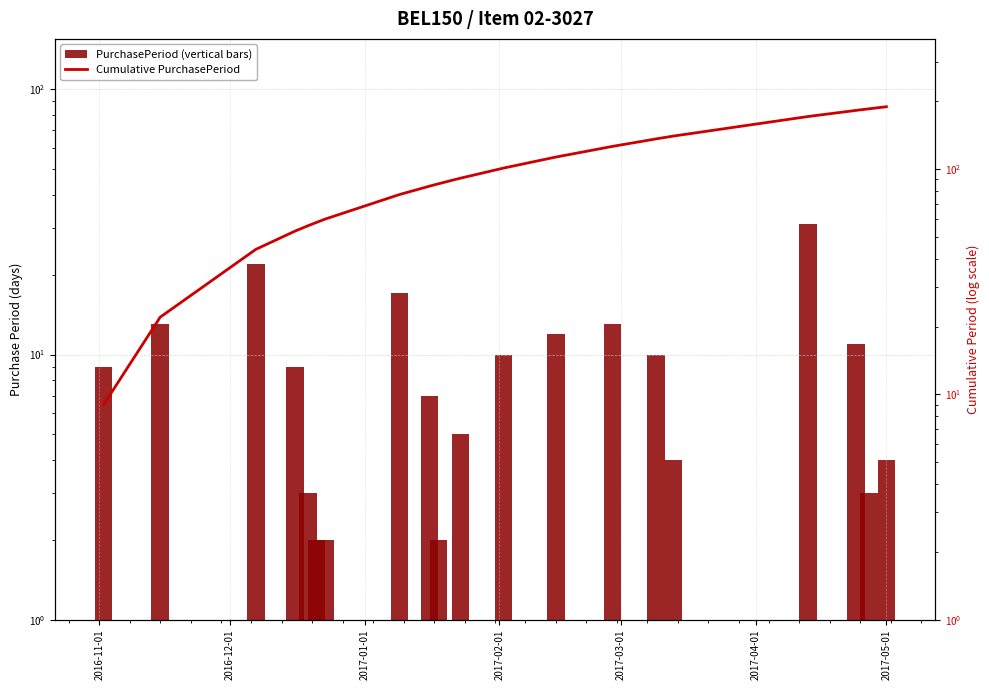

What is the difference between the maximum and minimum values in the PurchasePeriod (vertical bars) series?

29